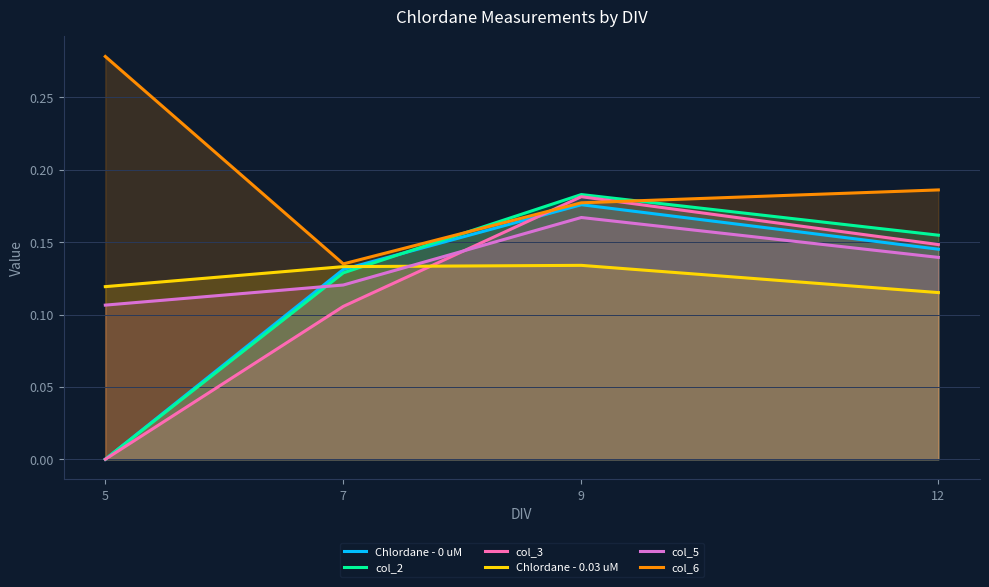

What is the sum of all col_6 values?

0.8